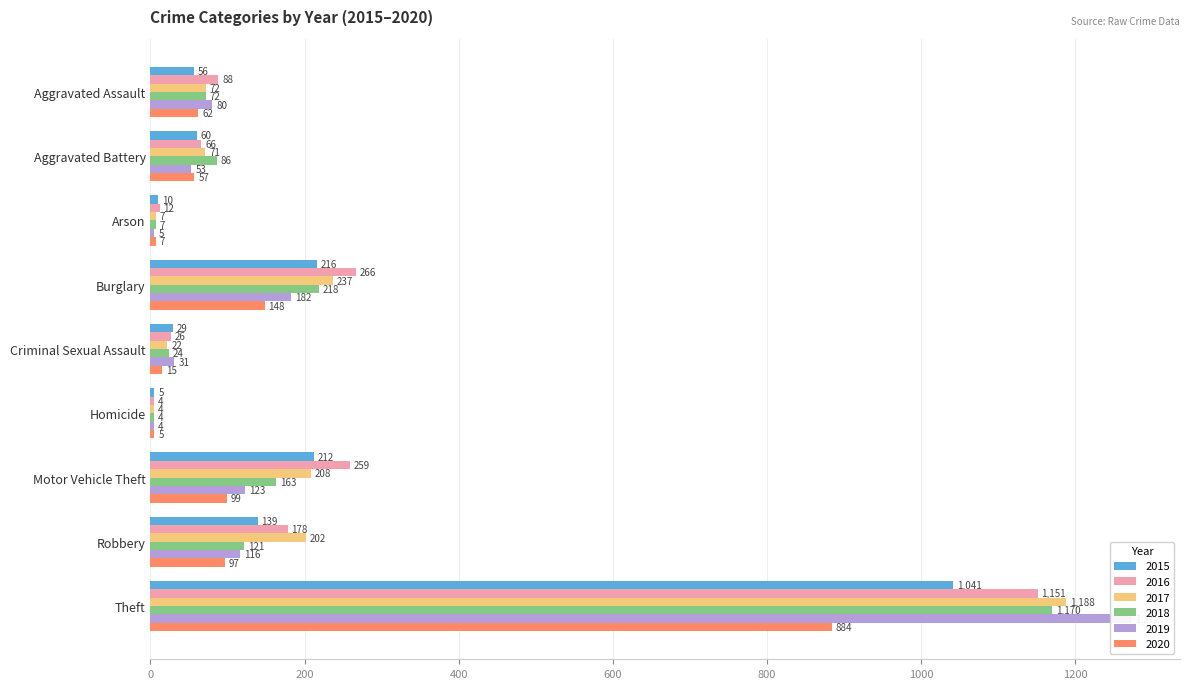

What is the label of the 7th bar from the right?

Arson